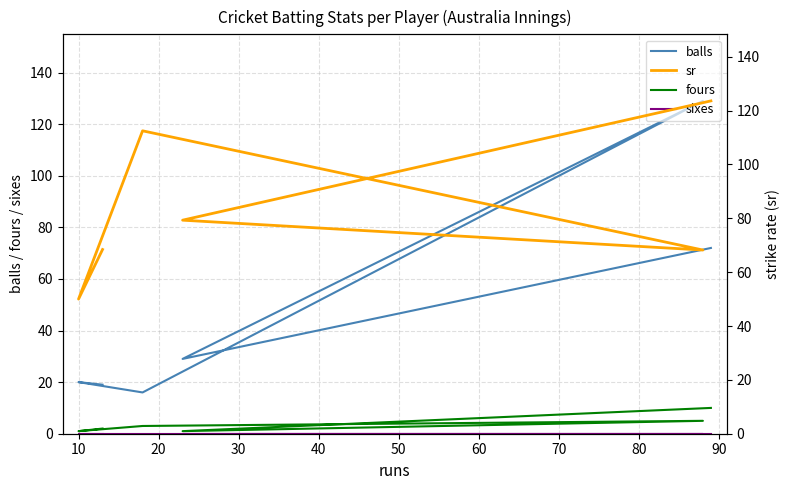

True or false: sr and sixes intersect in this chart.

False